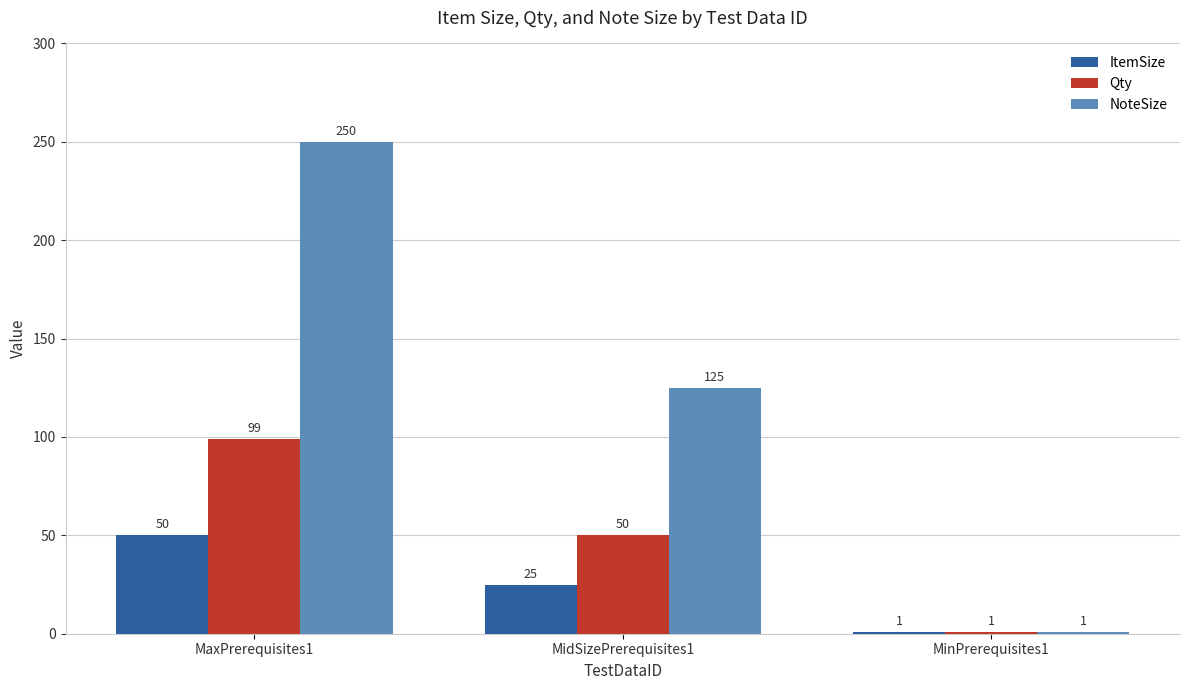

List the labels in order of NoteSize value, smallest first.

MinPrerequisites1, MidSizePrerequisites1, MaxPrerequisites1